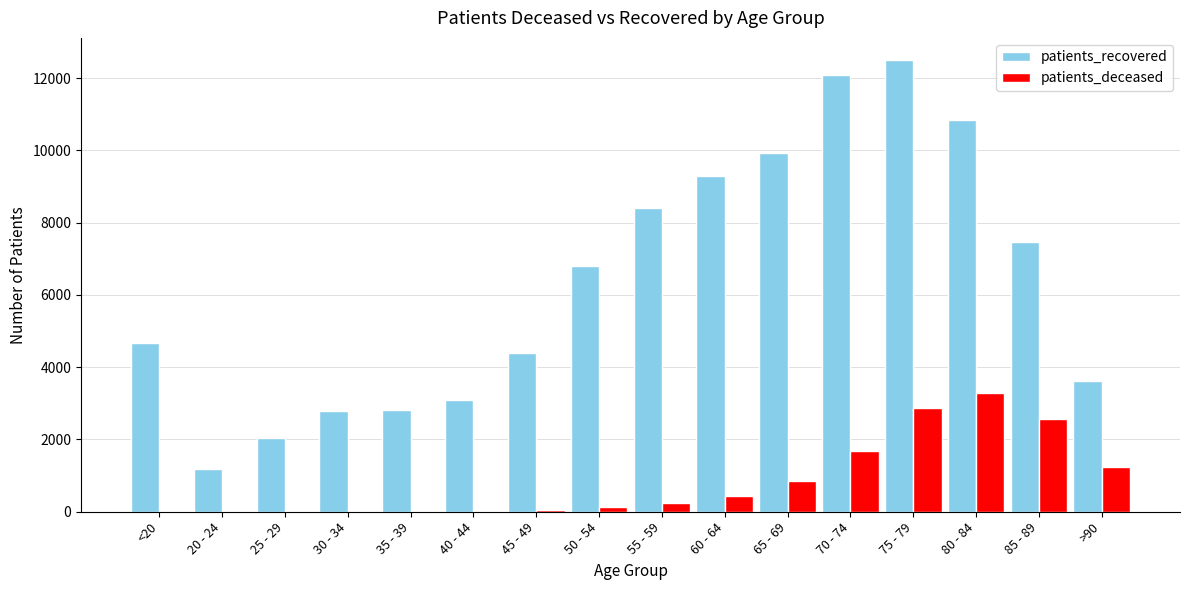

What are all the series names shown in the legend?

patients_recovered, patients_deceased